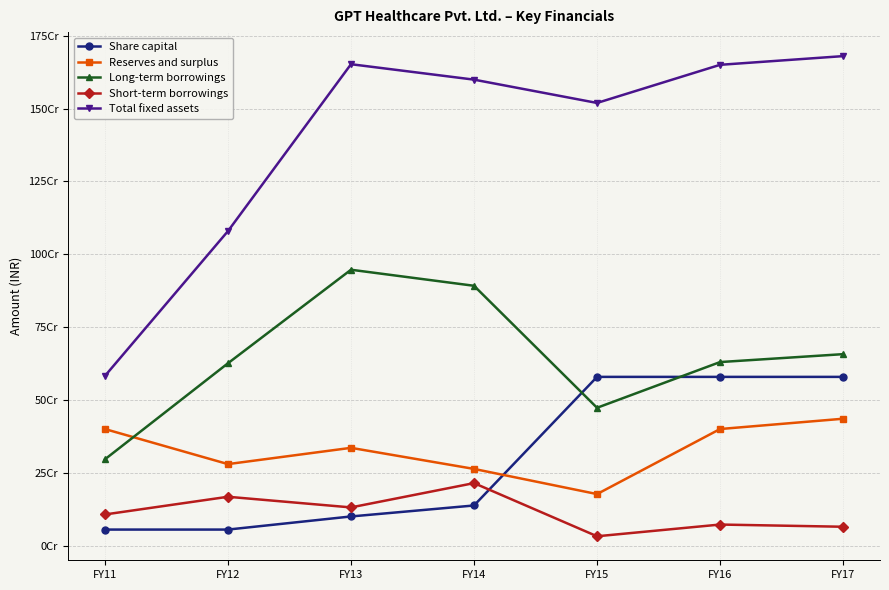

What is the difference between the maximum and minimum values in the Total fixed assets series?

1097635000